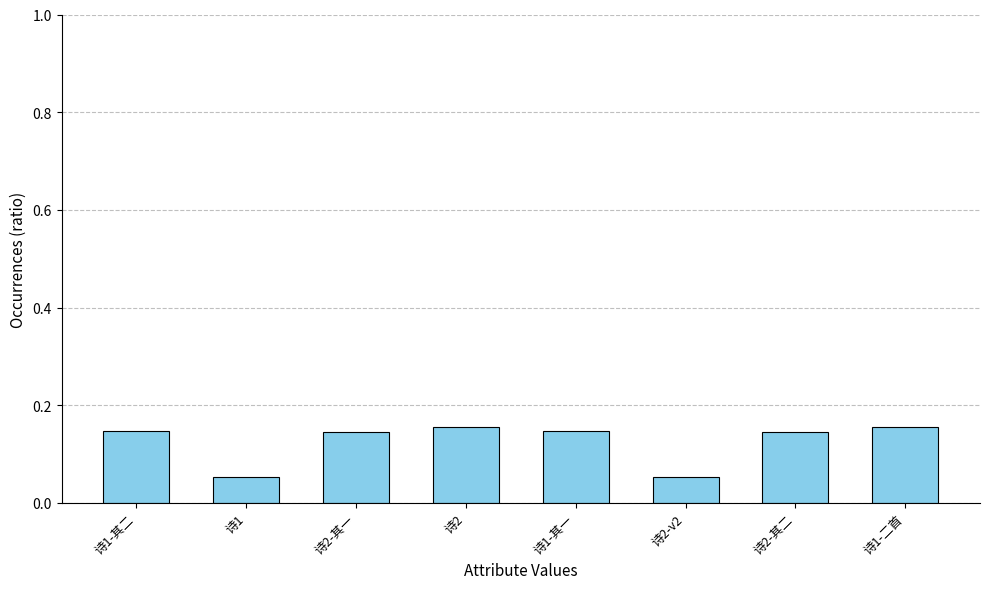

How many categories are shown in the chart?

8